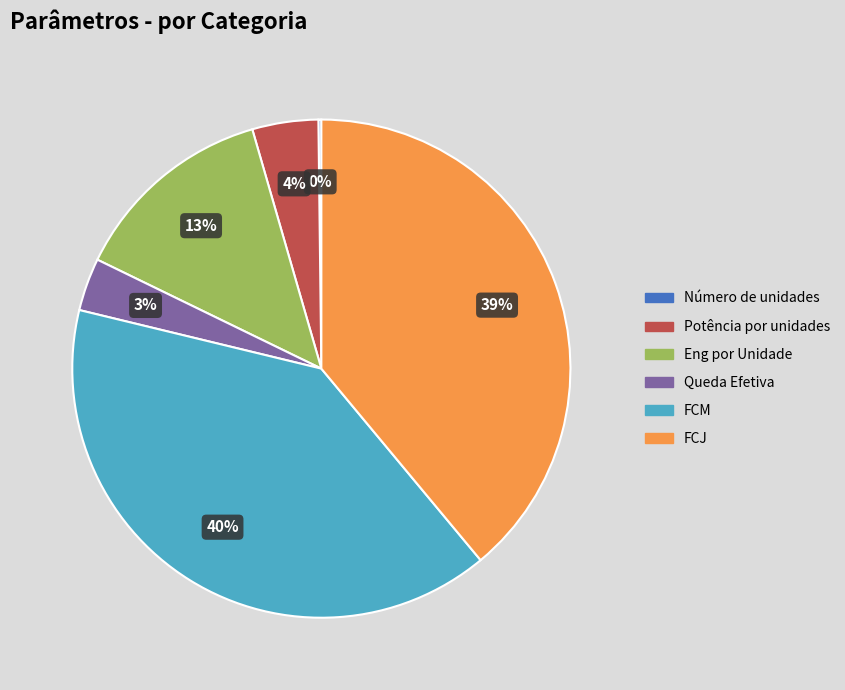

To the nearest percent, what portion does FCM represent?

40%